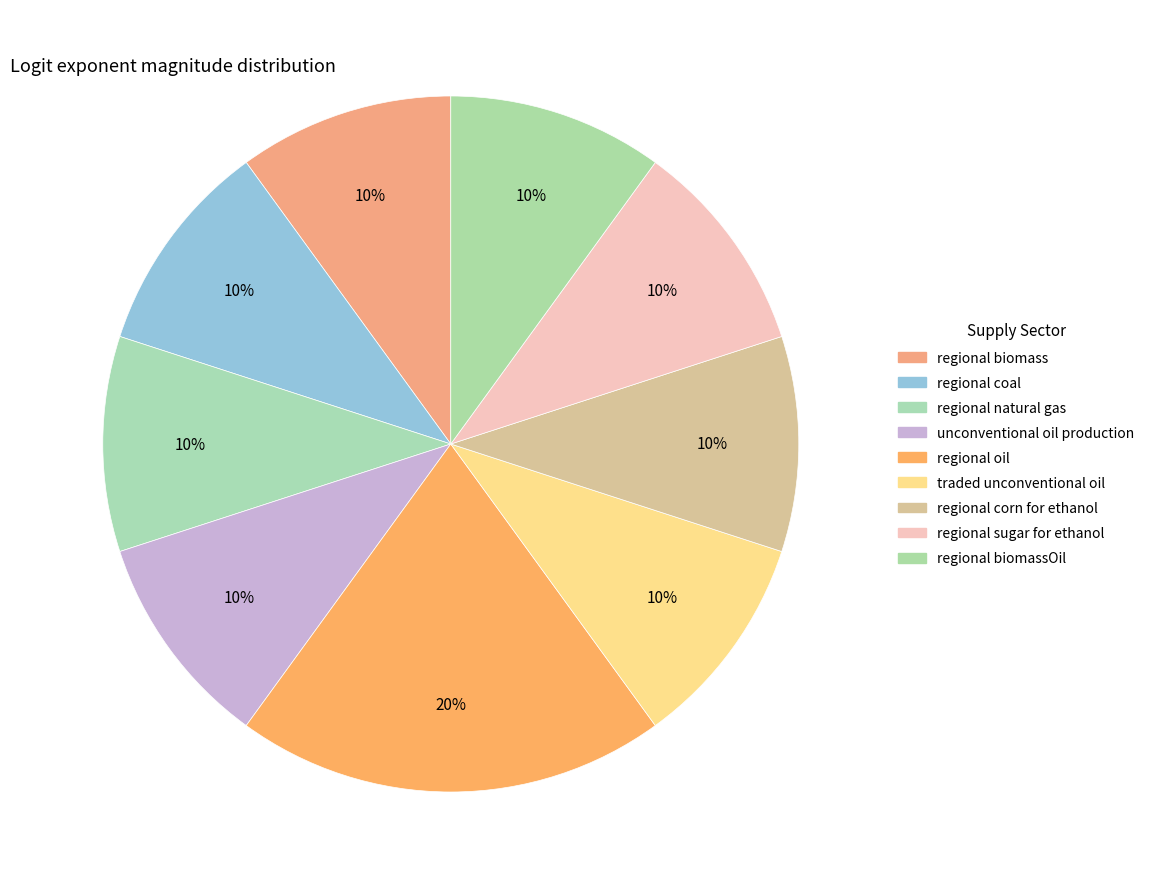

How many segments does this pie chart have?

9